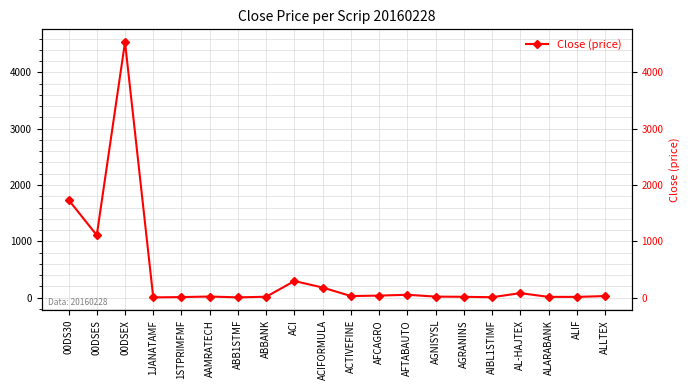

What is the label of the 7th point from the left?

ABB1STMF